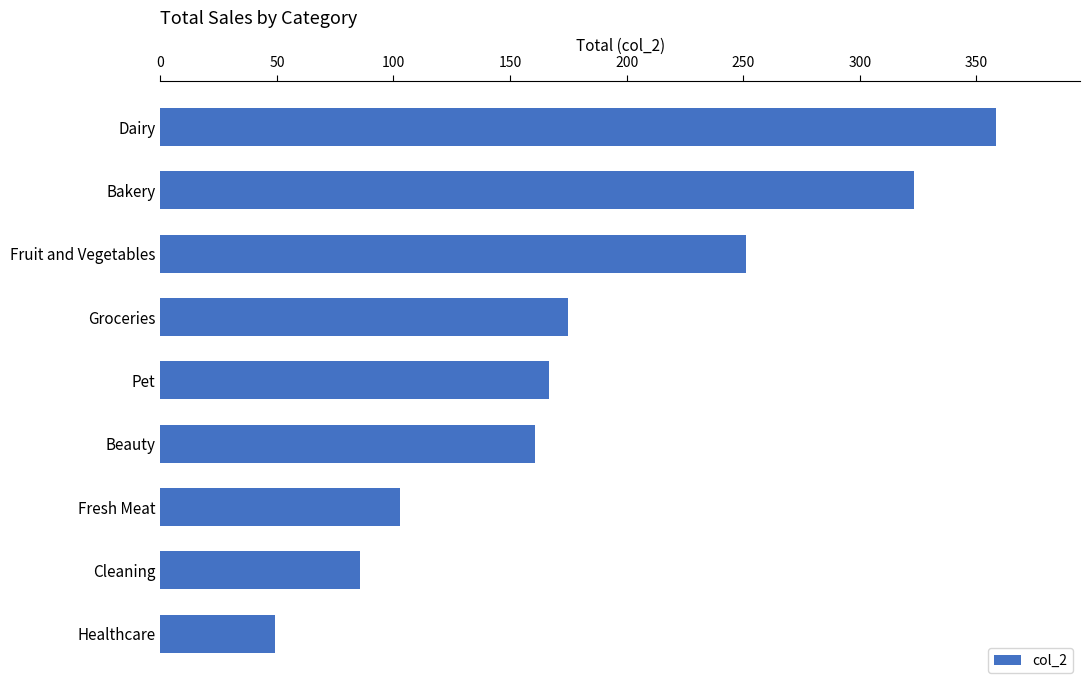

Reading top to bottom, list all the values displayed in this chart.

Dairy=358.6	Bakery=323.4	Fruit and Vegetables=251.2	Groceries=174.8	Pet=166.6	Beauty=160.8	Fresh Meat=102.9	Cleaning=85.8	Healthcare=49.1